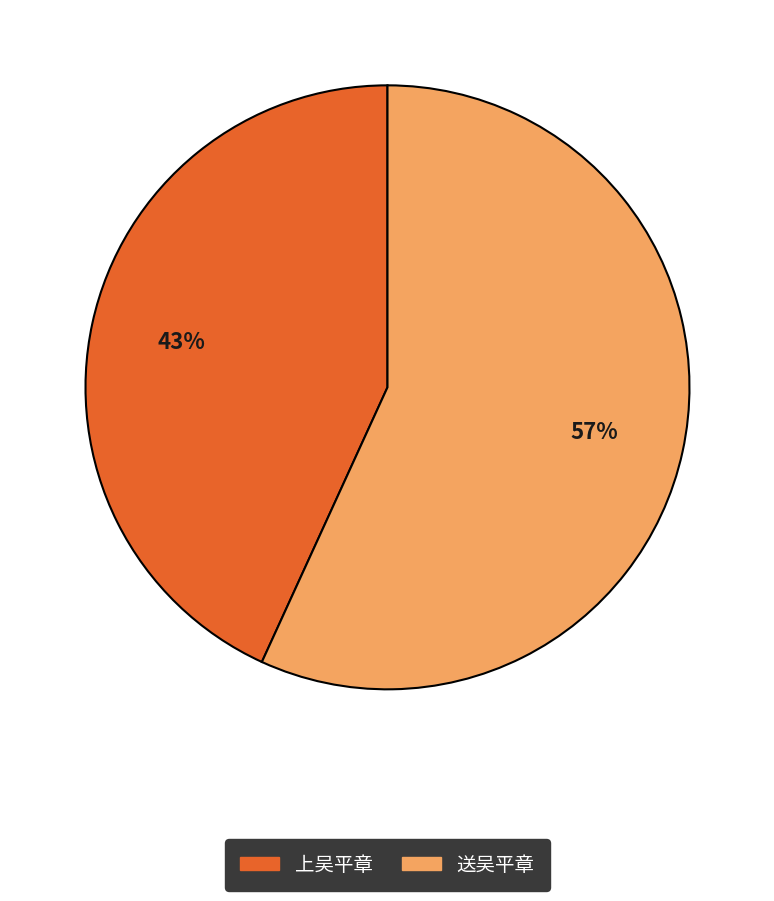

Is there any slice that represents more than half of the pie?

Yes